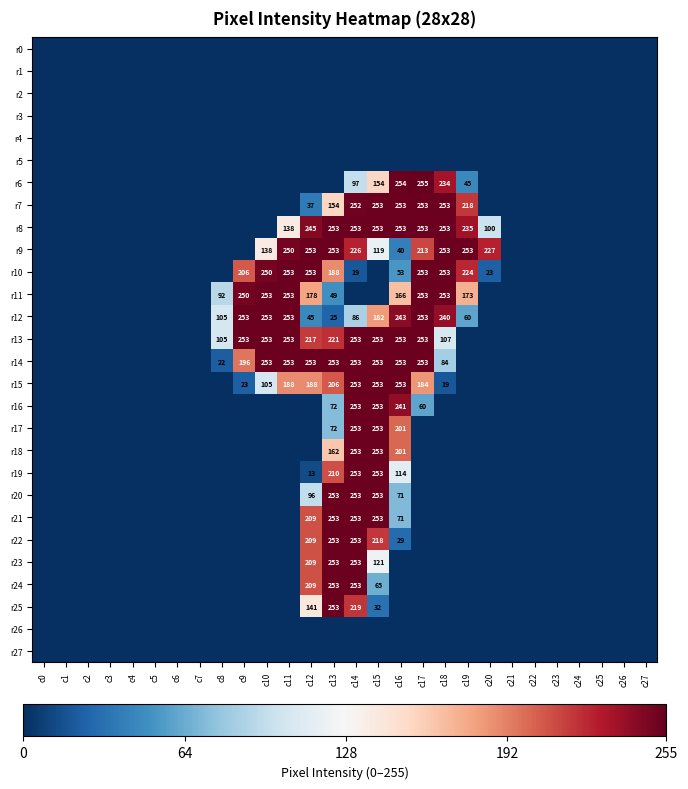

The r15 series shows 23 at c9. True or false?

True